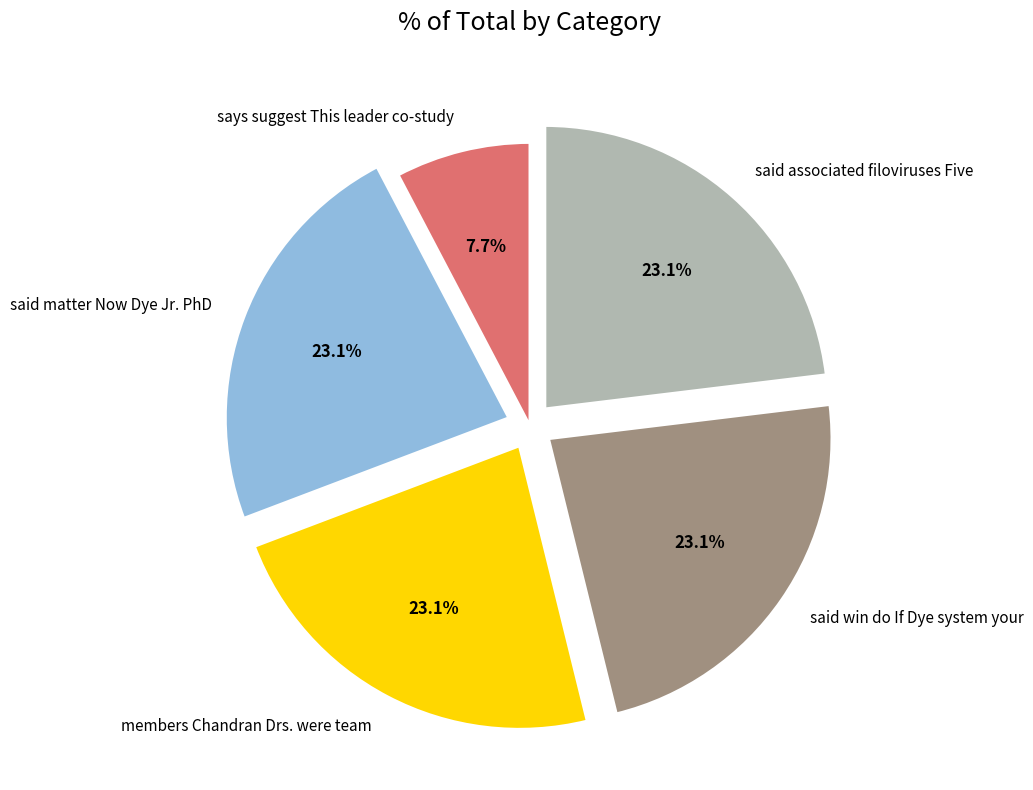

What is the ratio of the value at said matter Now Dye Jr. PhD to the value at said win do If Dye system your?

1.0